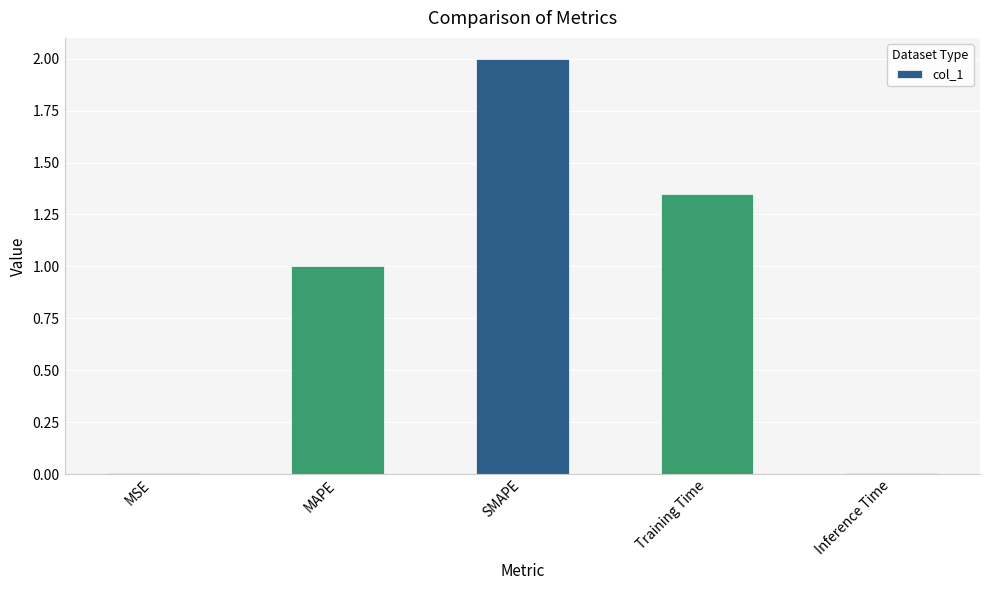

What is the difference between the values at Training Time and MAPE?

0.3